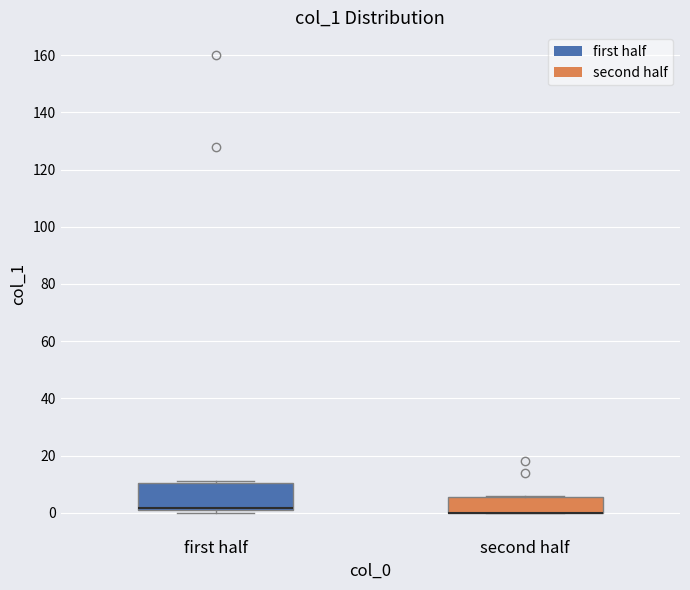

Which box is the tallest, from its lower edge to its upper edge?

first half